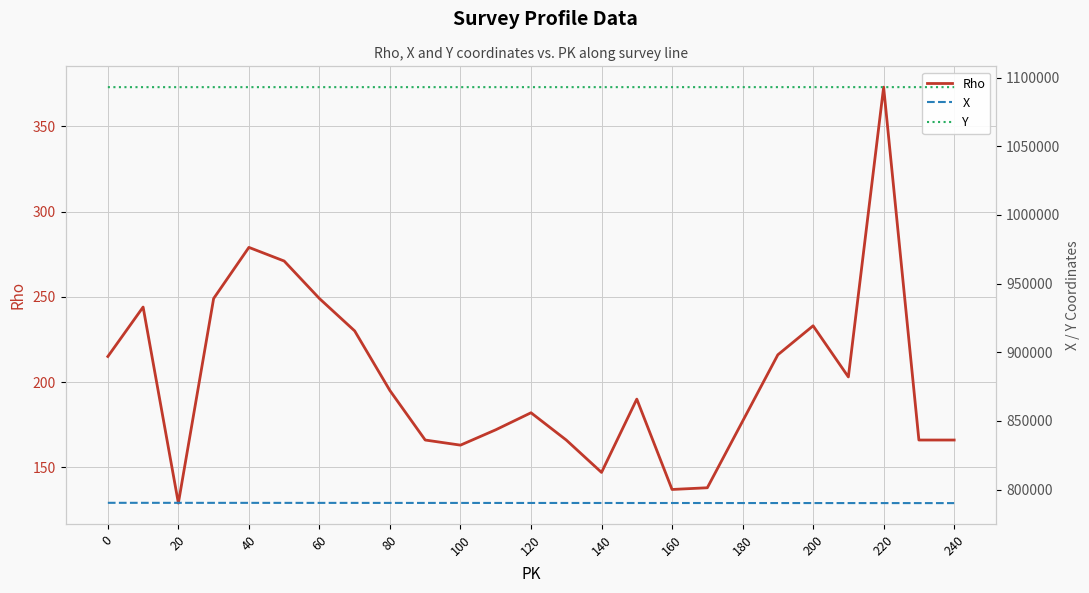

Count the number of categories in the chart.

25